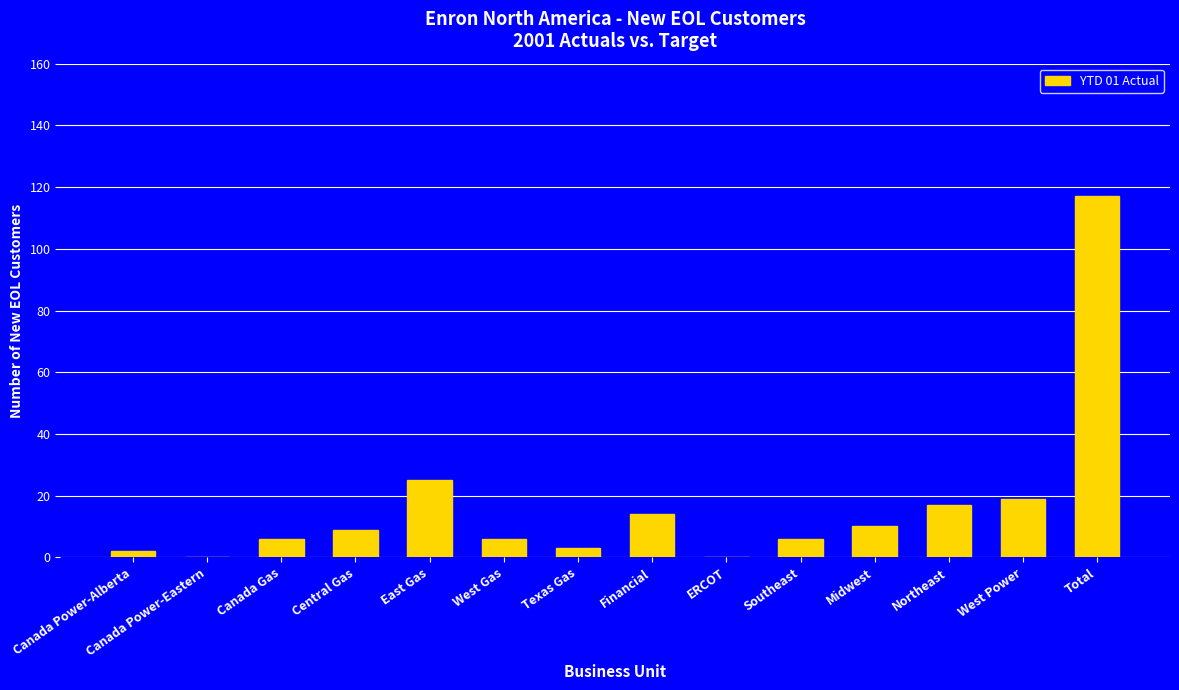

What is the sum of all values?

234